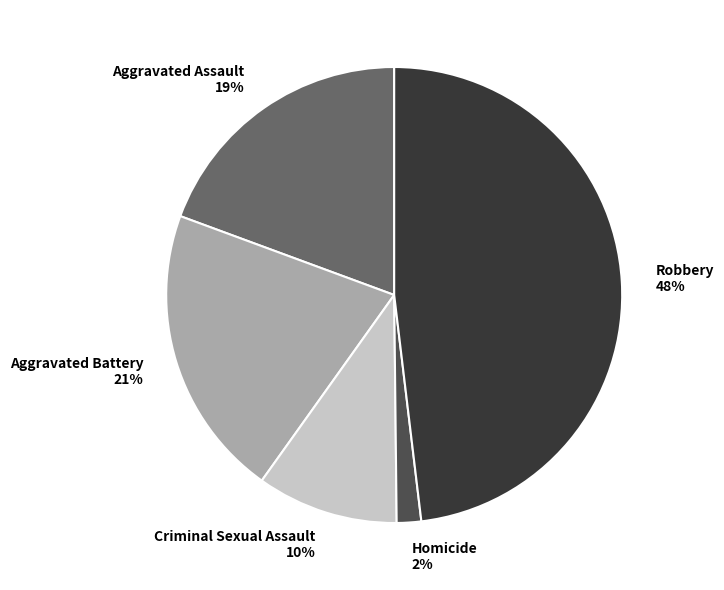

Is there a majority slice in this chart?

No